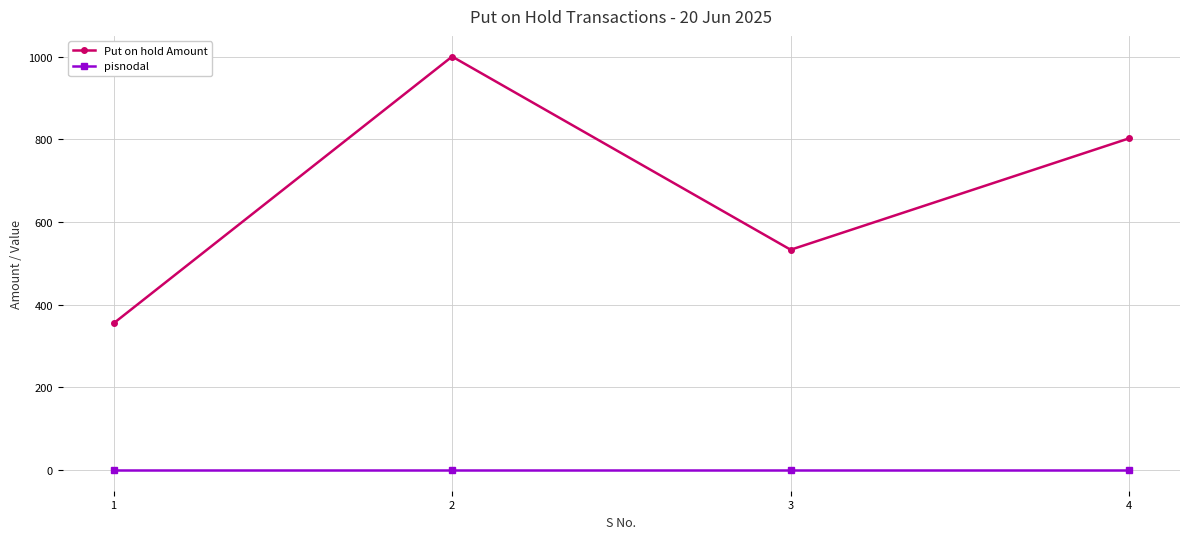

What are all the series names shown in the legend?

Put on hold Amount, pisnodal